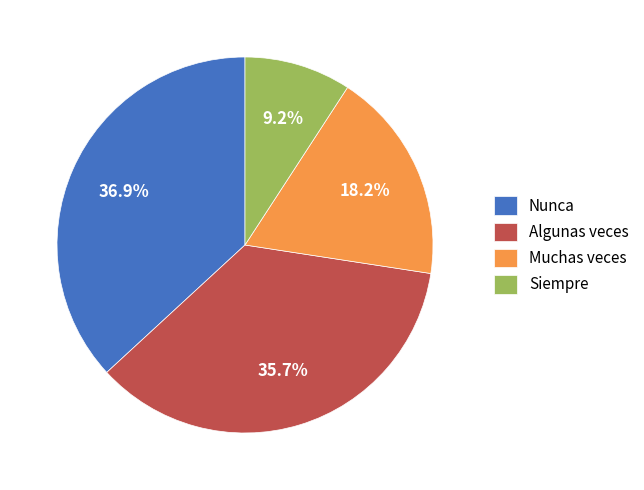

To the nearest percent, what is the average slice percentage?

25%